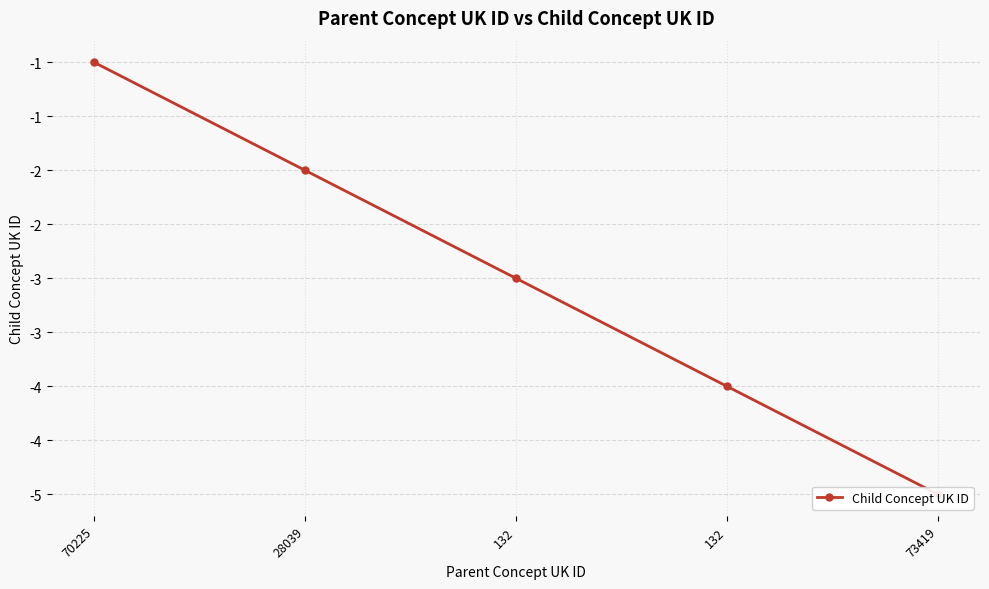

What is the sum of all values?

-15